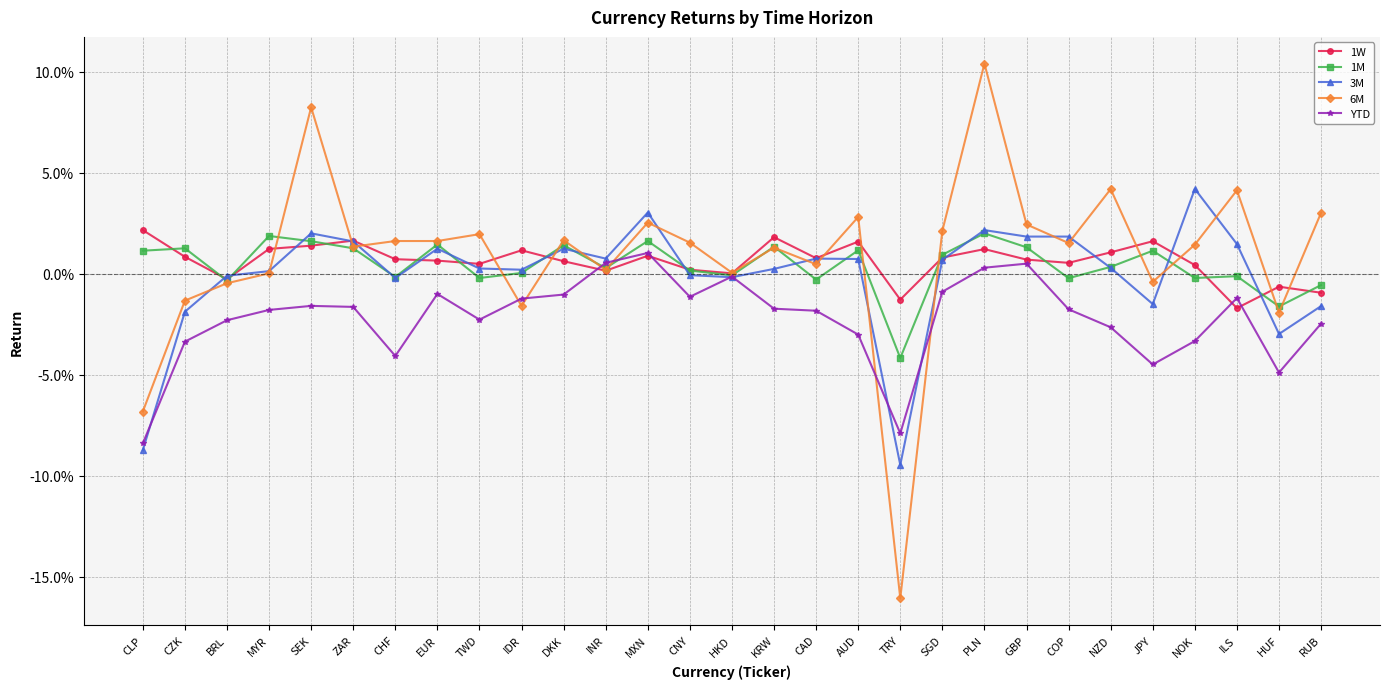

Where does the YTD series first go above 0?

INR